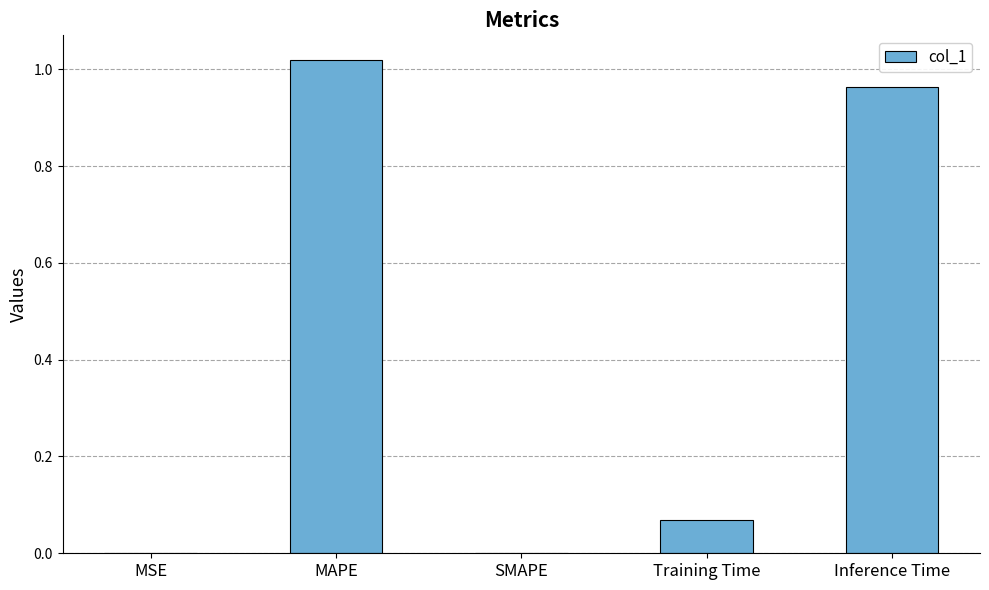

What is the ratio of the value at Inference Time to the value at MAPE?

0.9